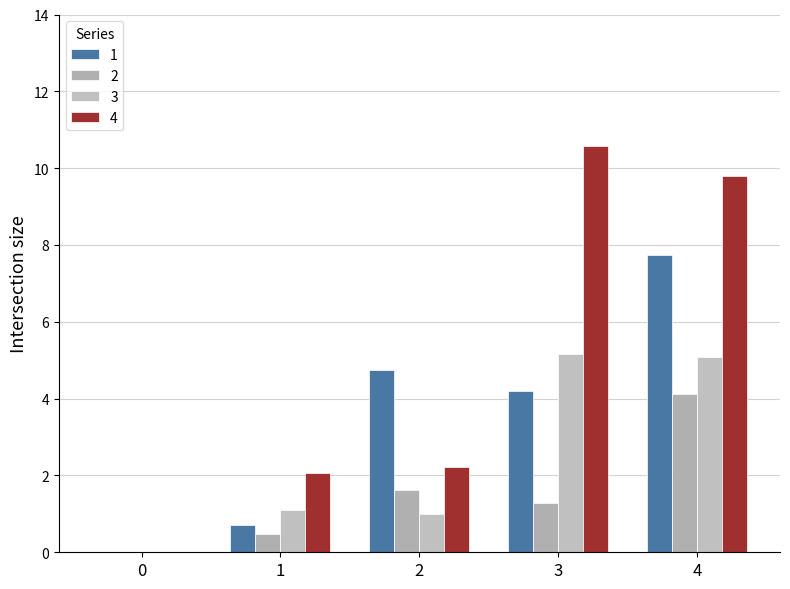

How many positive values does the 3 series have?

4